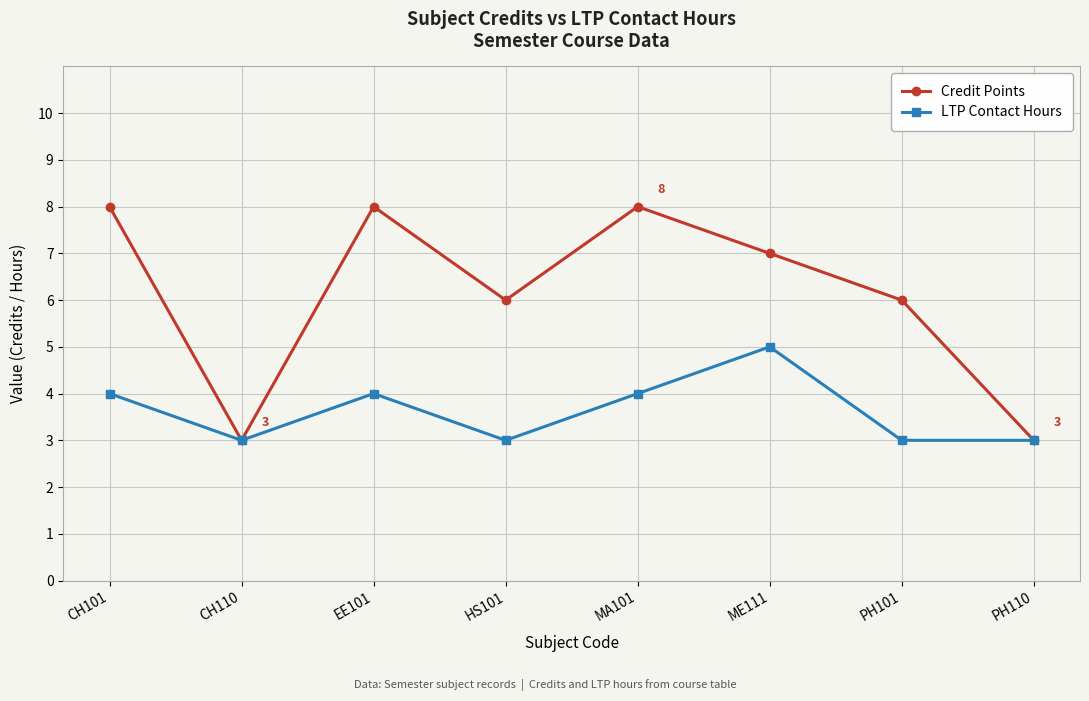

How many interior local valleys does the Credit Points series have?

2